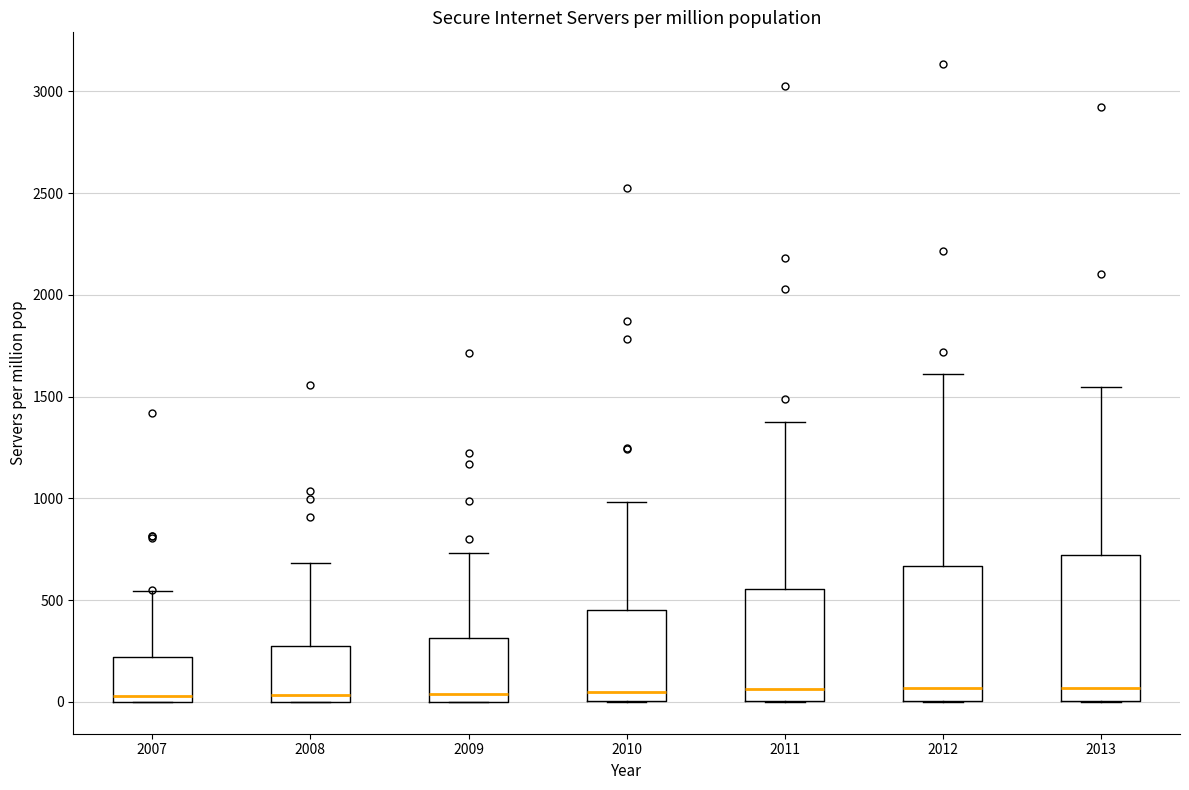

Reading left to right, transcribe this box plot: for each box, give where its median line is, the range the box spans, and where its two whiskers end, as read against the y-axis. The values are not printed on the chart, so give them approximately, as read against the axis.

2007: median 50, box 0 to 200, whiskers 0 to 550
2008: median 50, box 0 to 250, whiskers 0 to 700
2009: median 50, box 0 to 300, whiskers 0 to 750
2010: median 50, box 0 to 450, whiskers 0 to 1000
2011: median 50, box 0 to 550, whiskers 0 to 1350
2012: median 50, box 0 to 650, whiskers 0 to 1600
2013: median 50, box 0 to 700, whiskers 0 to 1550